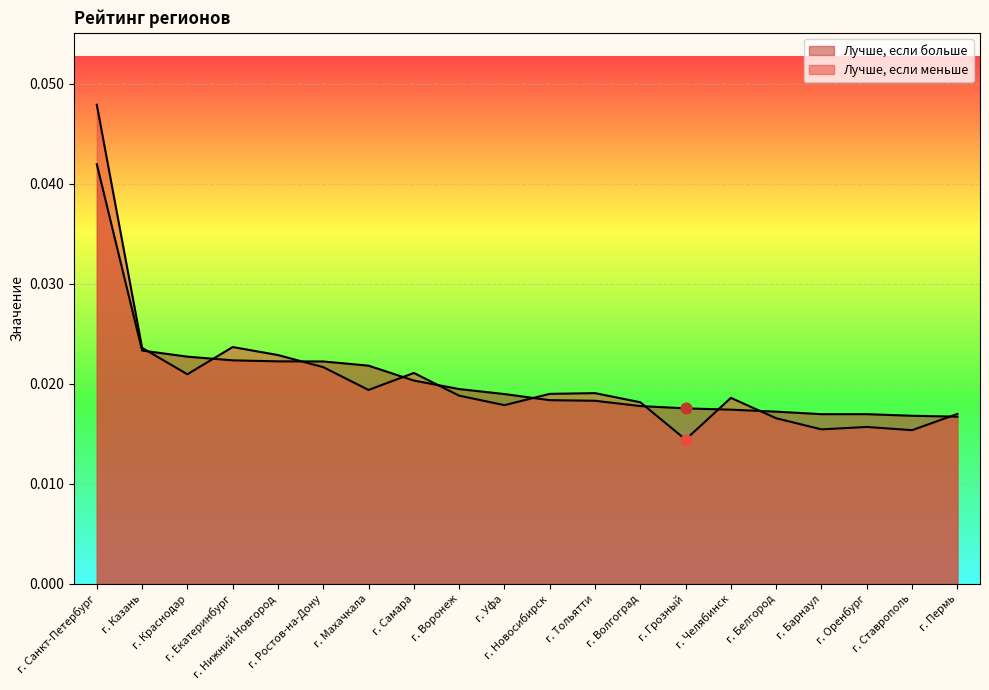

Which series has the largest total across all categories?

Лучше, если больше